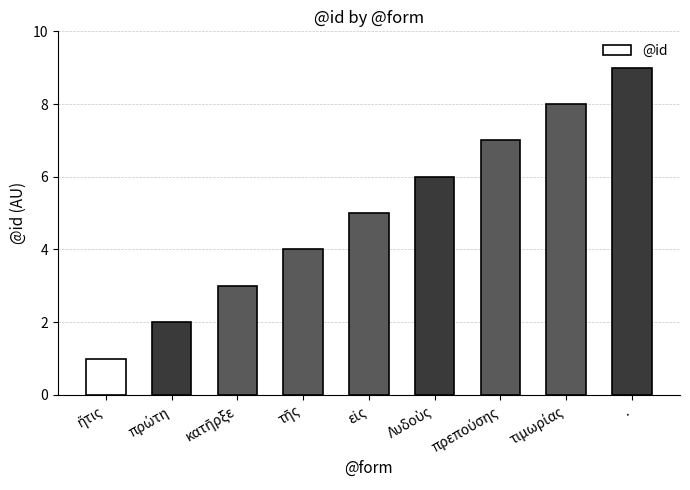

What is the greatest value displayed?

9